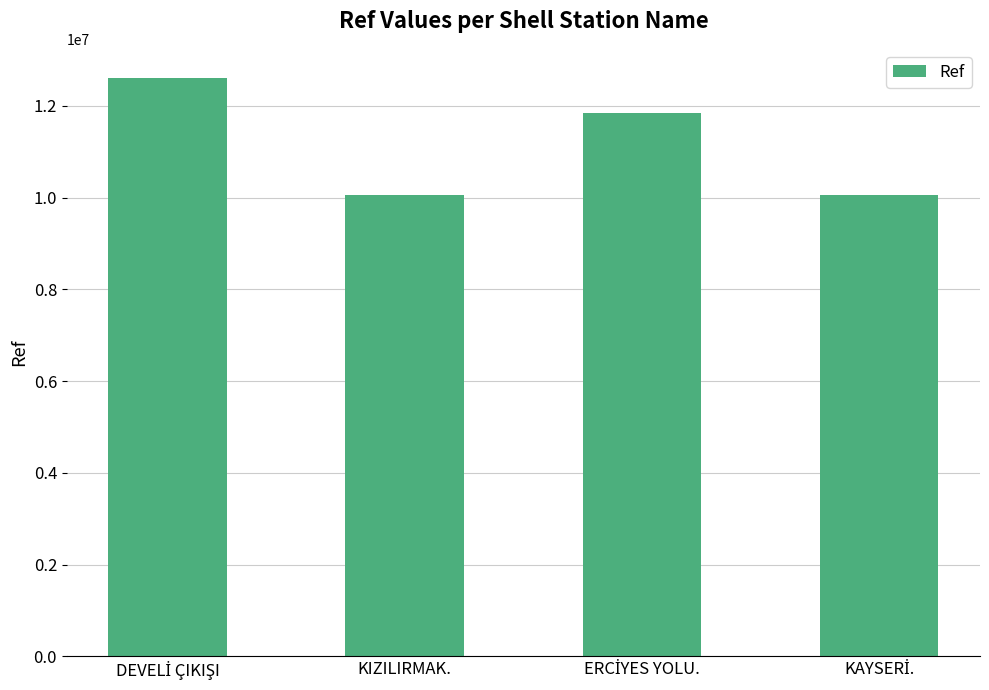

What is the value of the 3rd bar from the left?

11838952